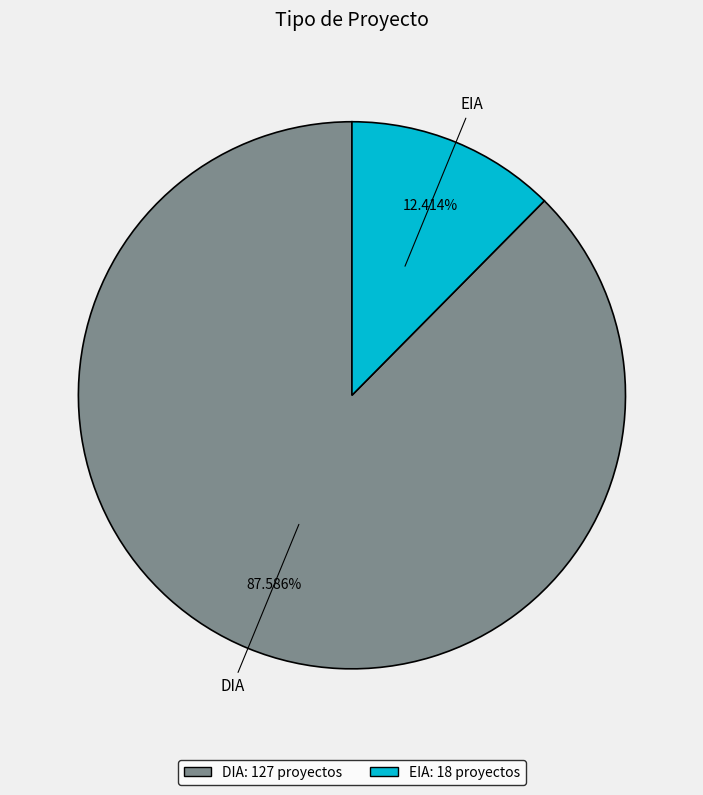

Is there any slice that represents more than half of the pie?

Yes